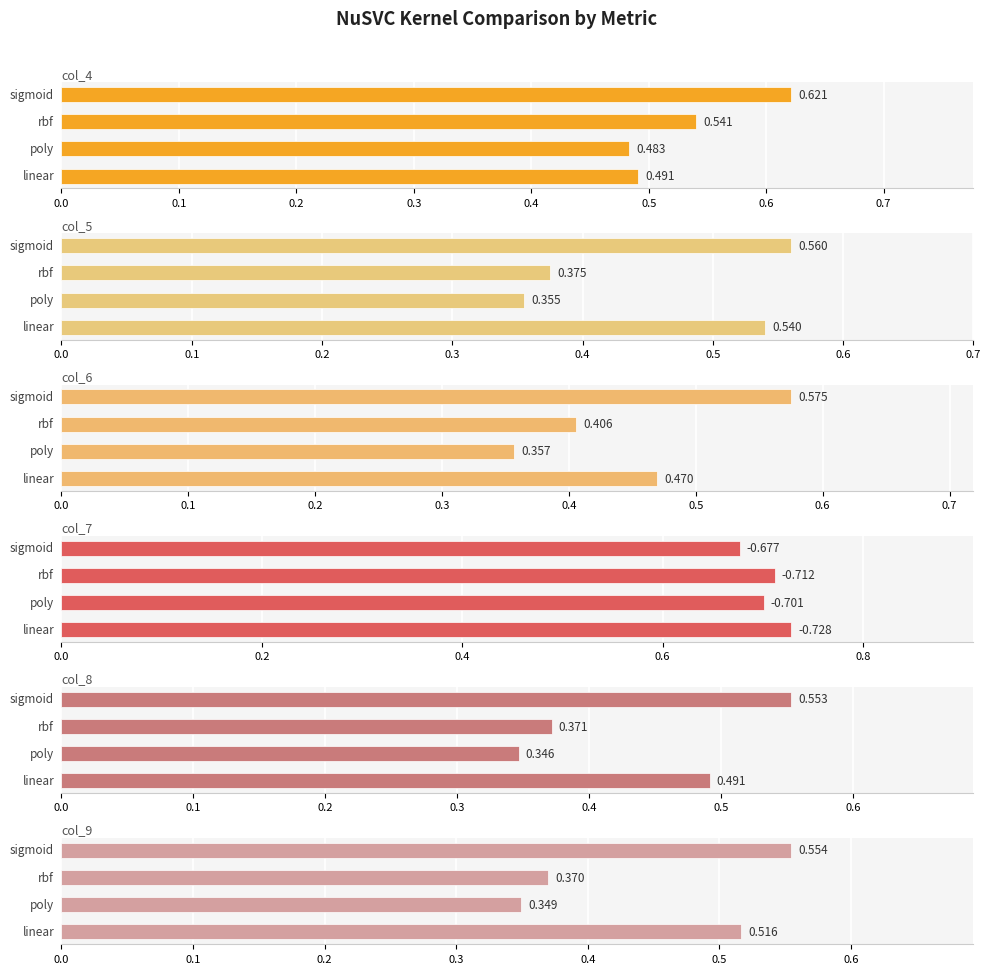

How many data points does each series have?

4